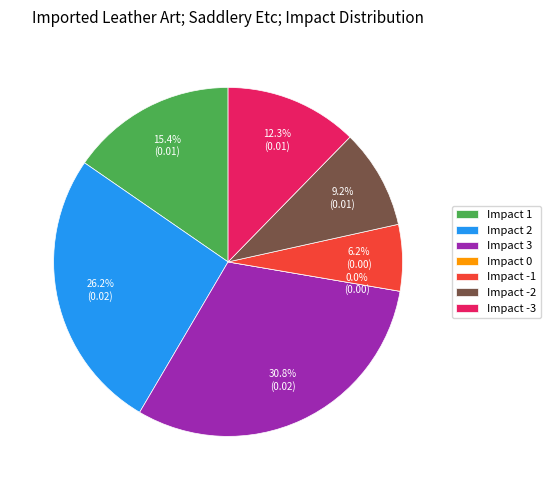

Is there a majority slice in this chart?

No